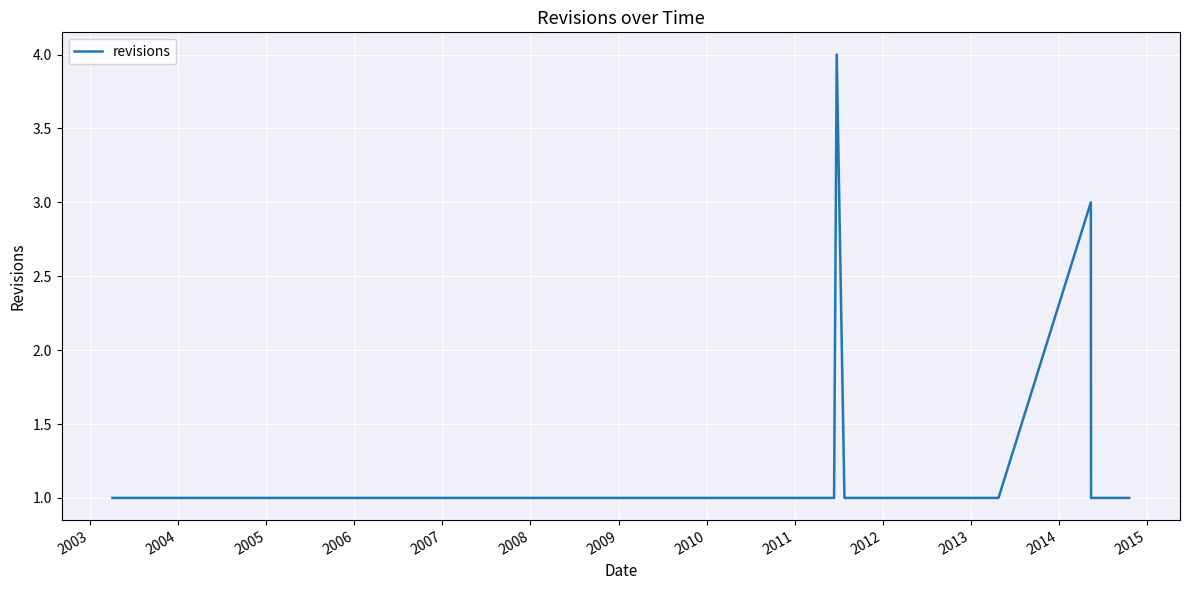

What is the sum of all values?

22